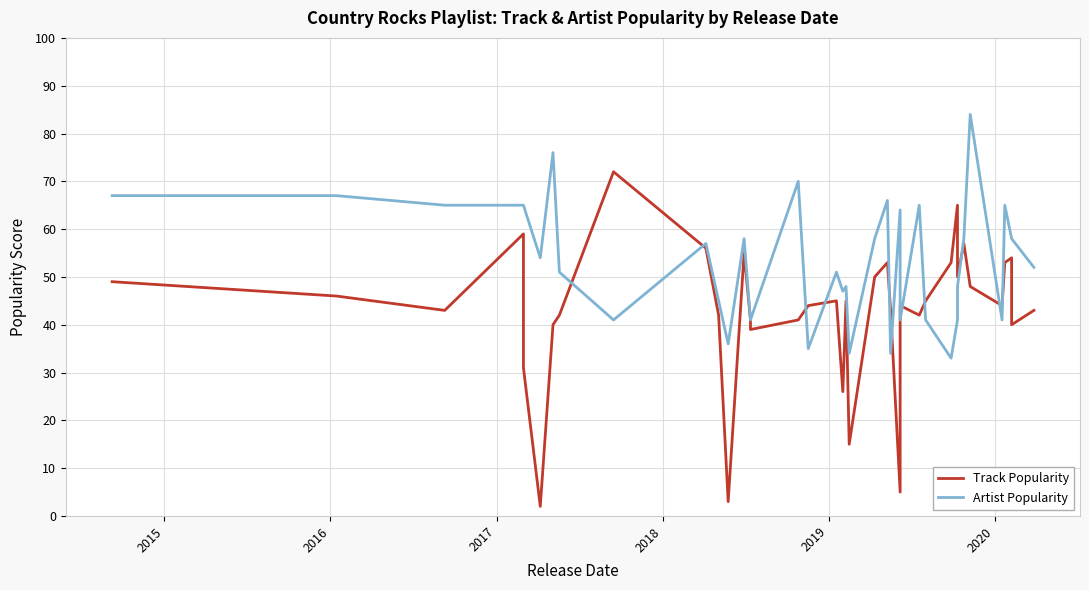

How many intersections are there between Track Popularity and Artist Popularity?

12